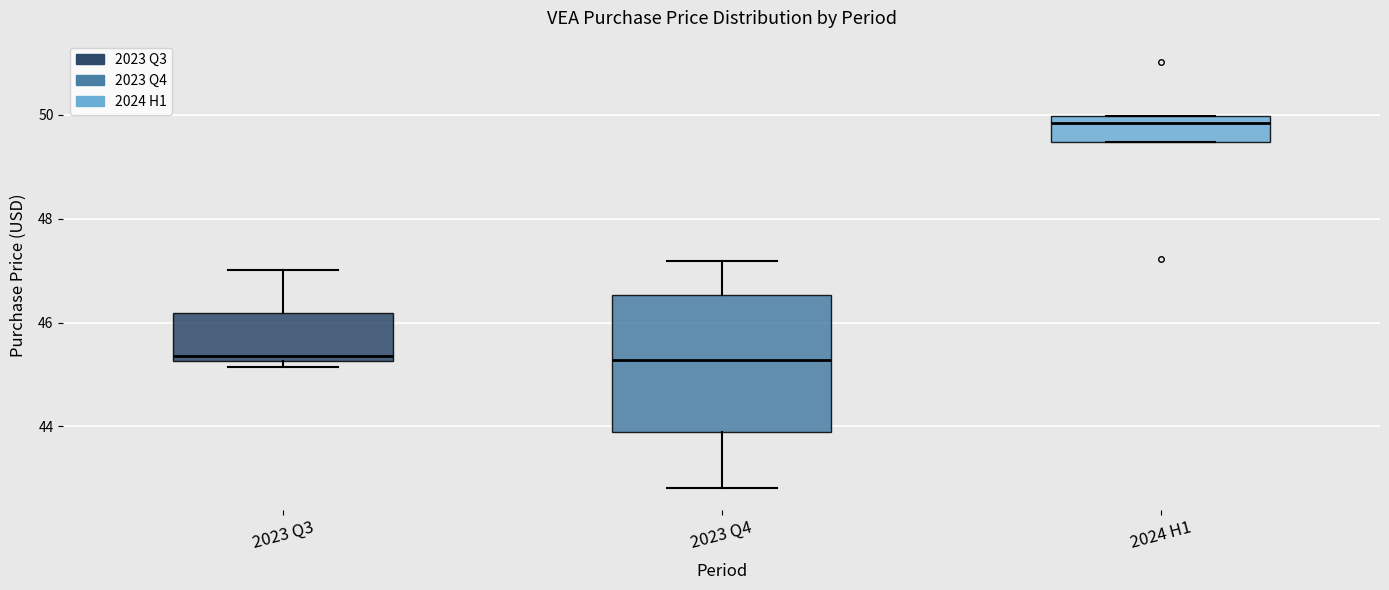

Which box is the tallest, from its lower edge to its upper edge?

2023 Q4